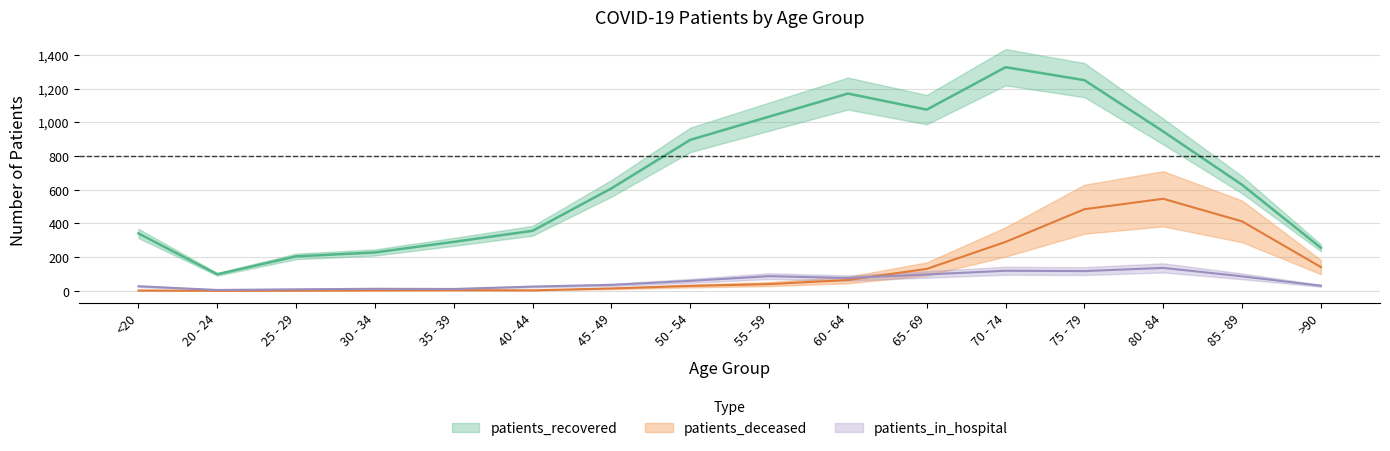

What is the value of the patients_deceased point at the 14th from the left?

546.0